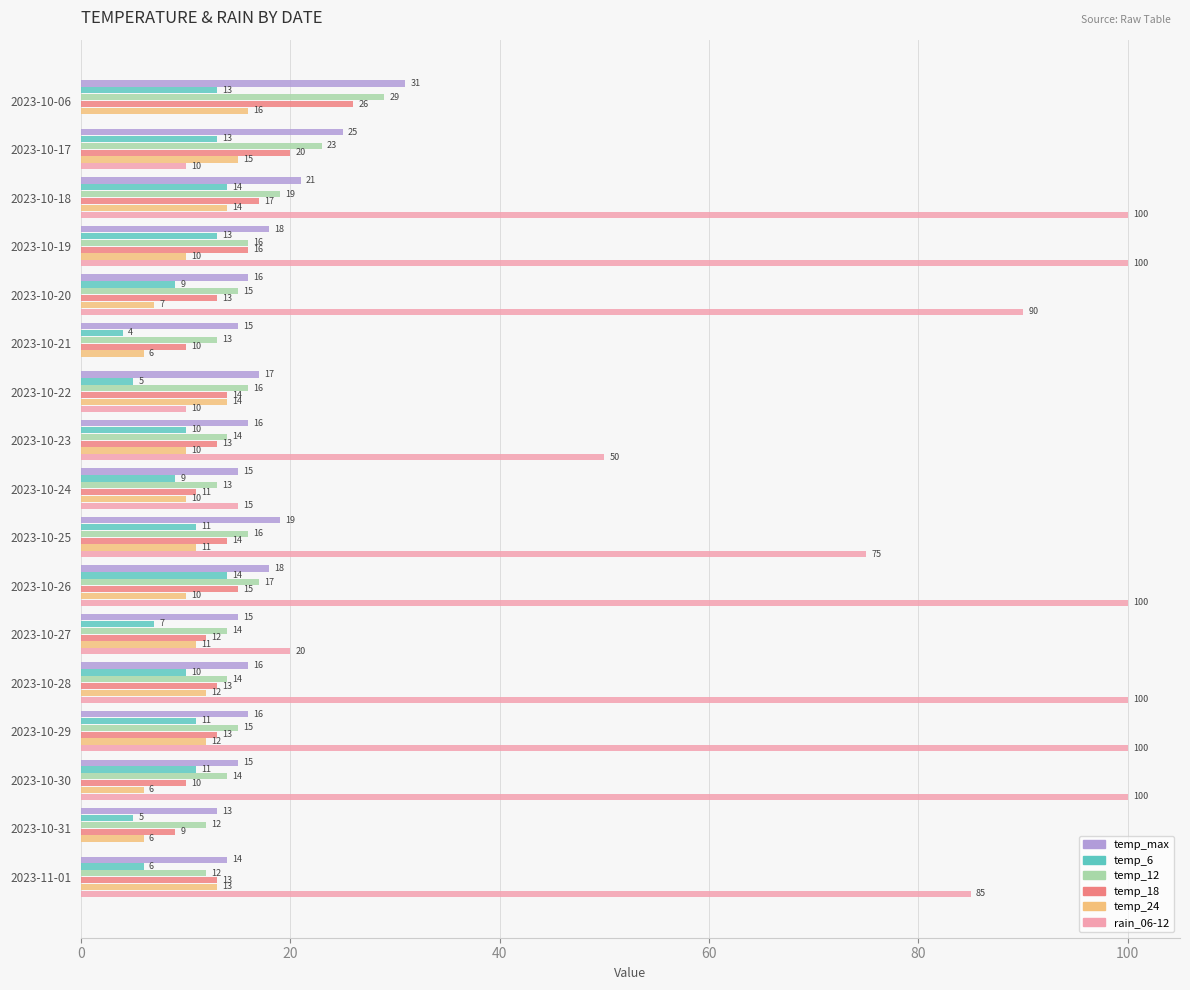

How many distinct data groups are displayed?

6